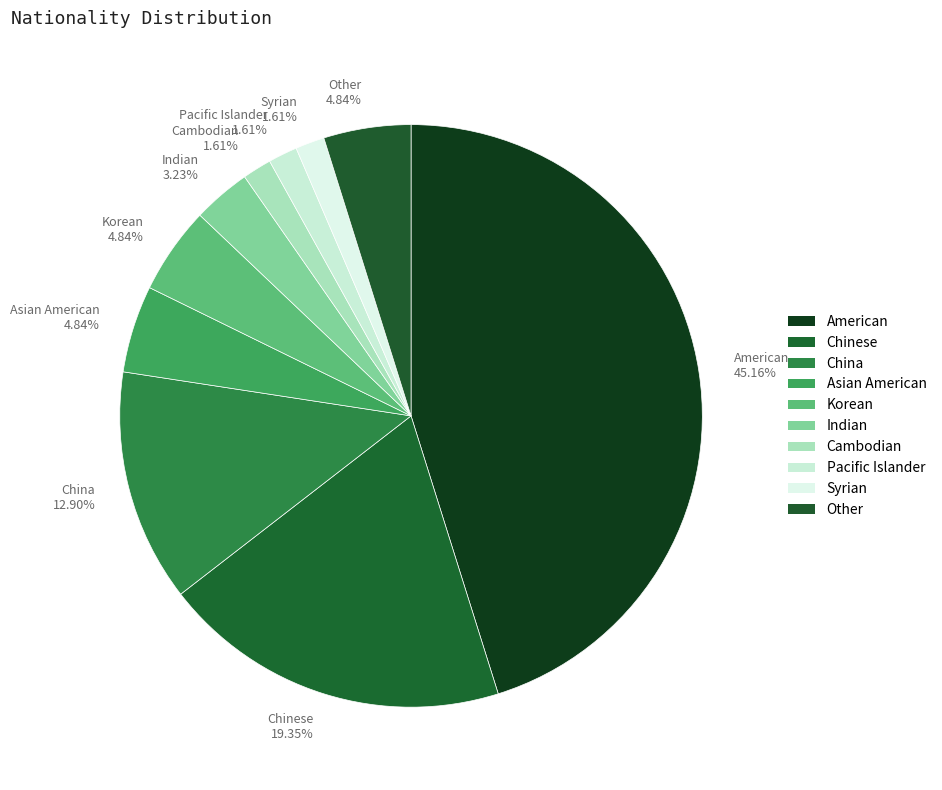

What percentage is the Chinese slice, to the nearest percent?

19%